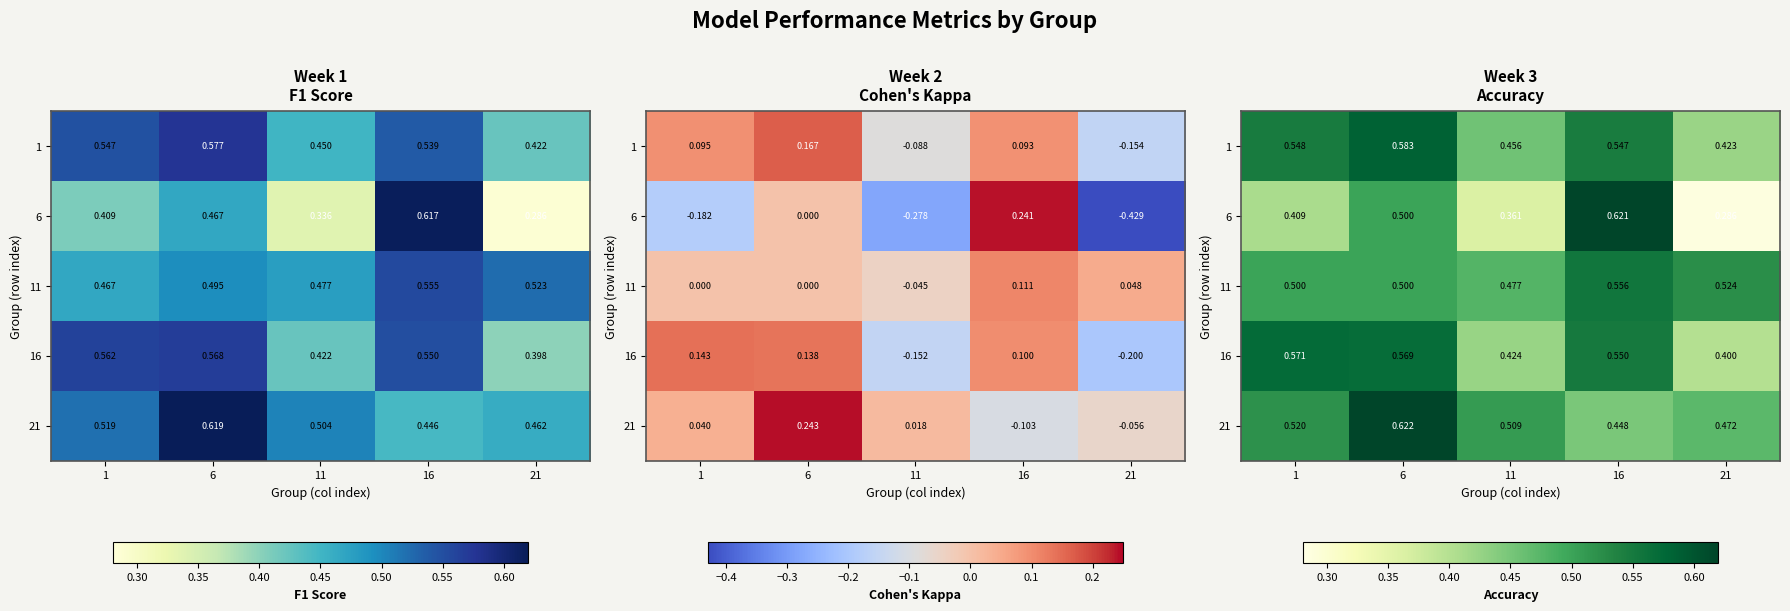

At how many categories does at least one series exceed 0?

5